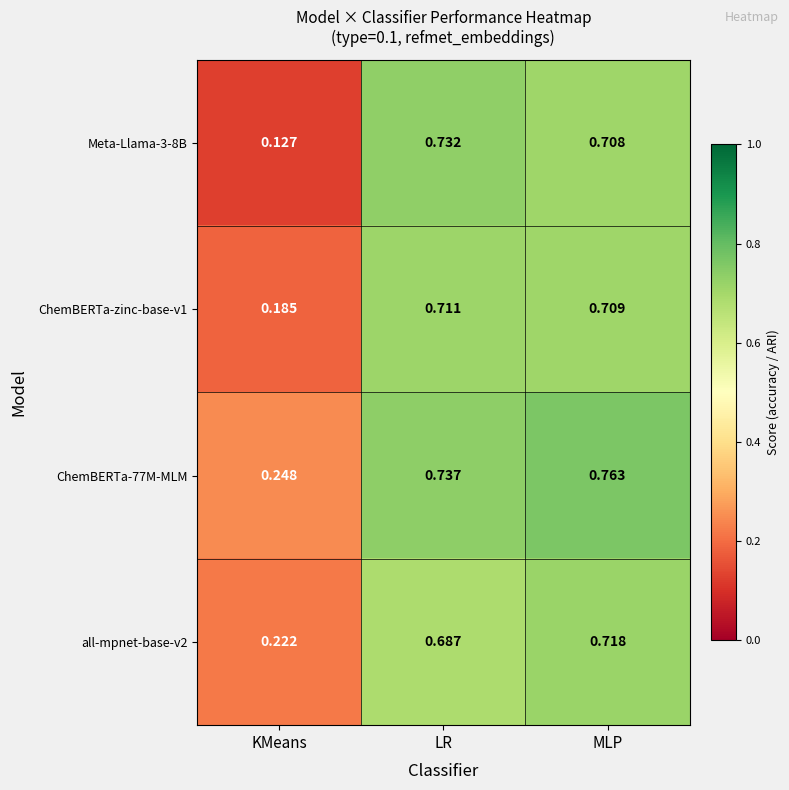

At which label is all-mpnet-base-v2 closest to 0?

KMeans